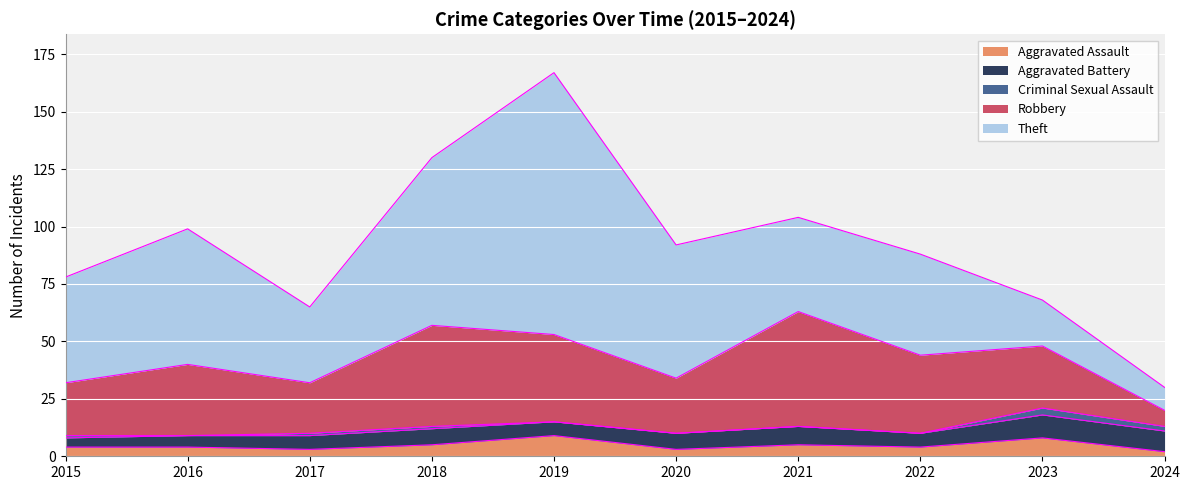

At which category is the sum across all series the highest?

2019